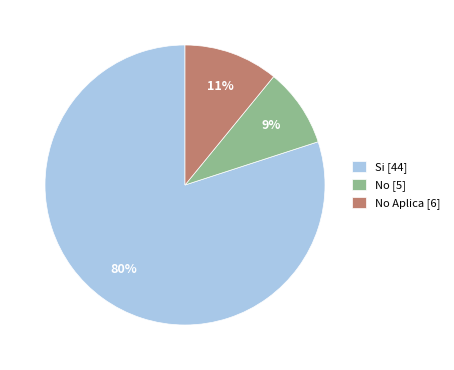

How many slices are in this pie chart?

3